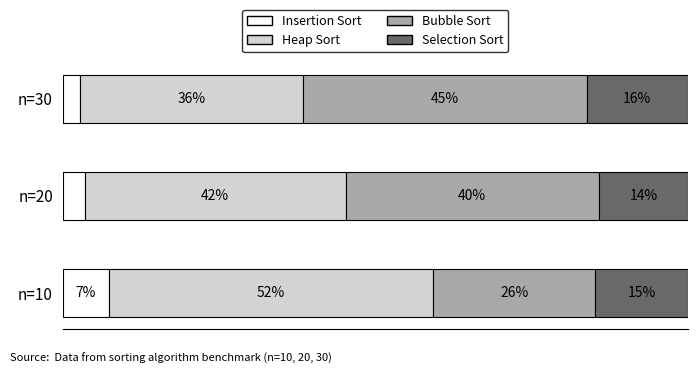

What are all the series names shown in the legend?

Insertion Sort, Heap Sort, Bubble Sort, Selection Sort